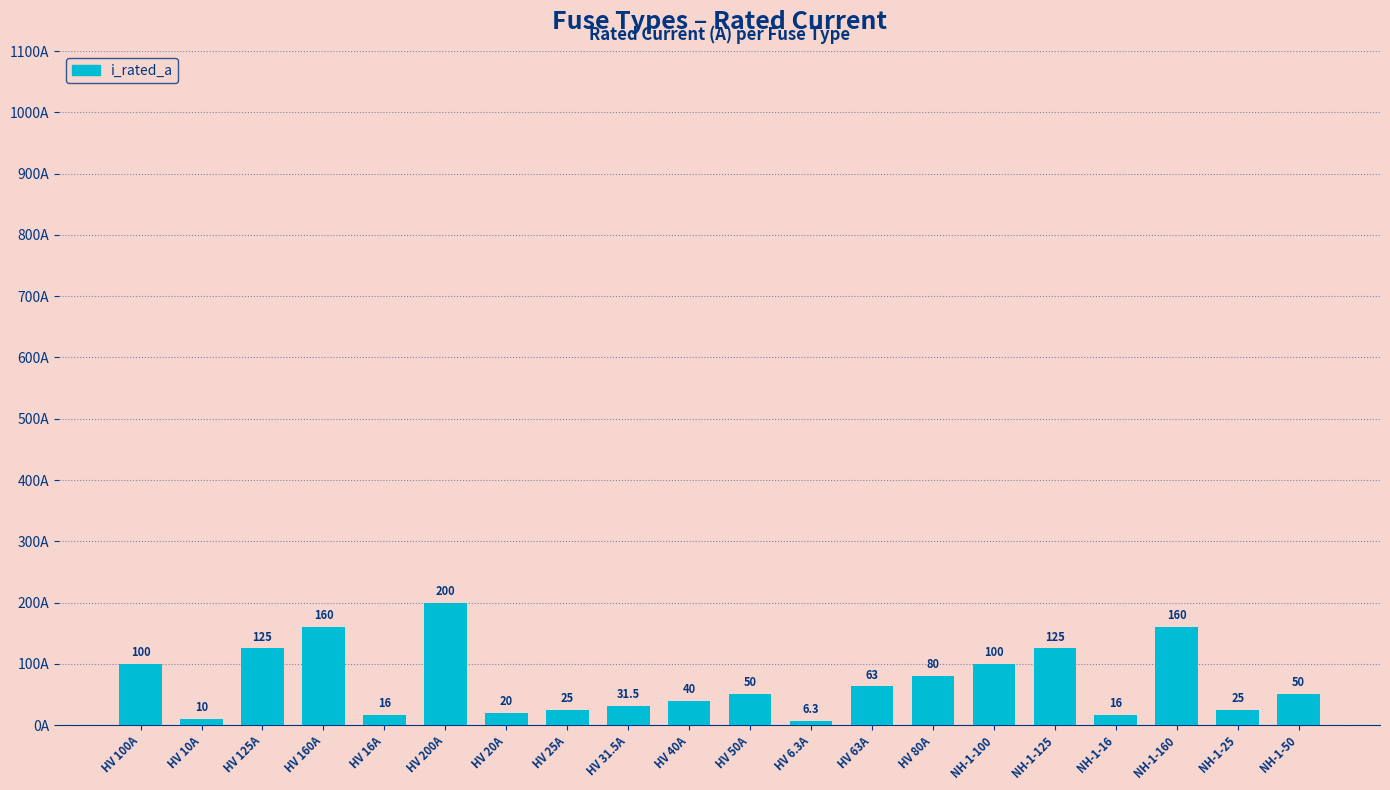

The chart shows a value of 50.0 at HV 50A. True or false?

True